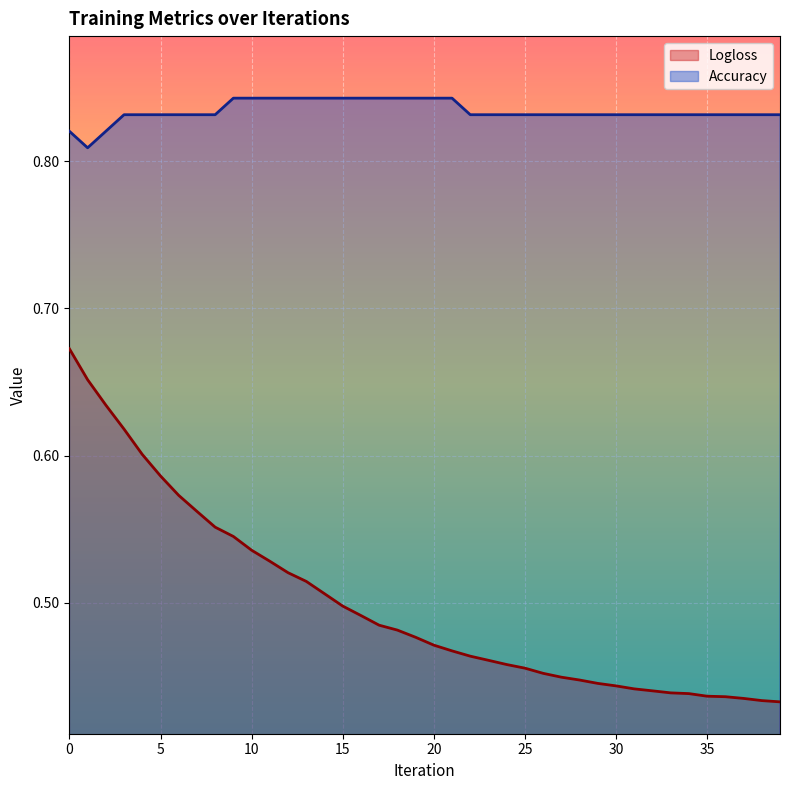

The Logloss series shows 0.1 at 15. True or false?

False